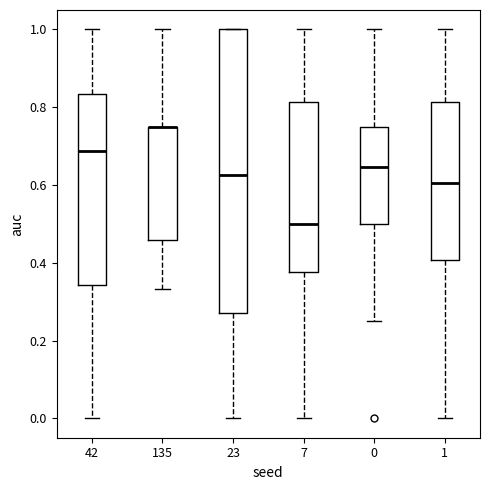

Which box is the tallest, from its lower edge to its upper edge?

23